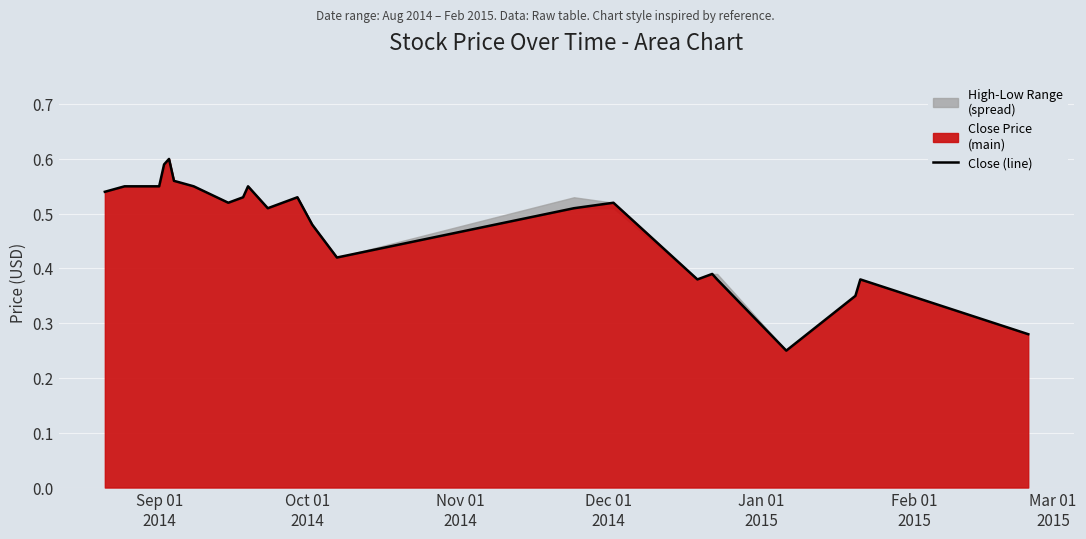

How many lines are shown in the chart?

1